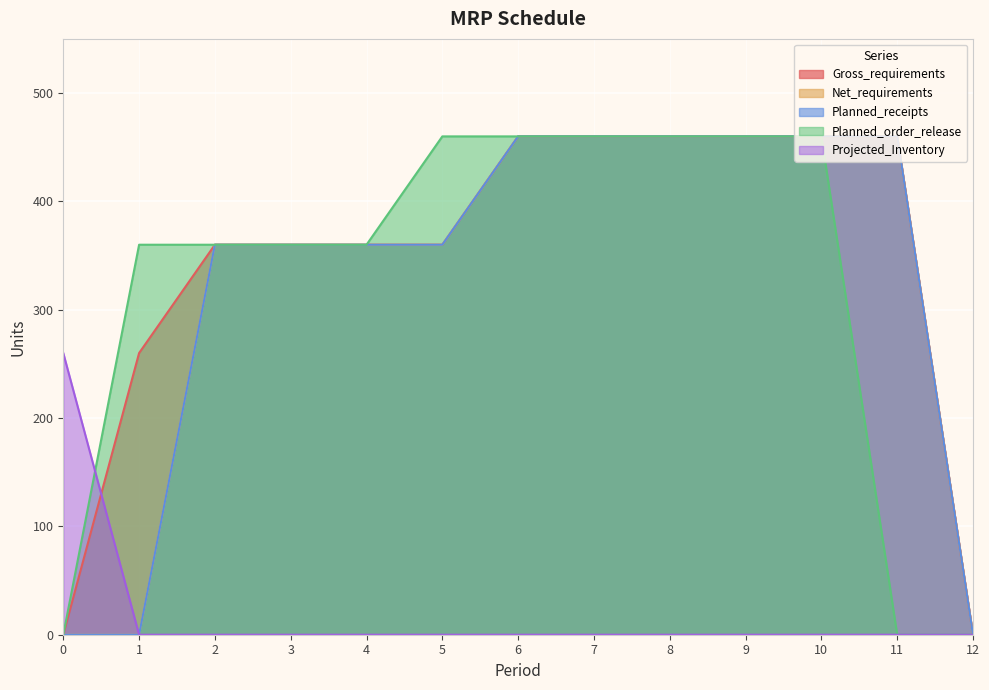

Is it true that Net_requirements equals 0 at 0?

True